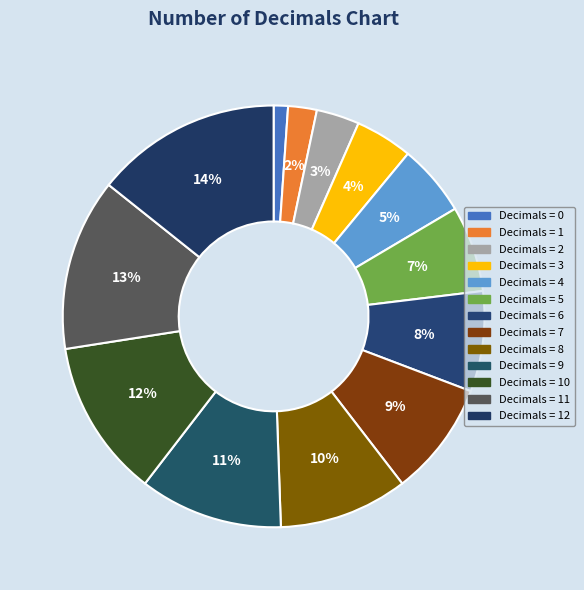

What is the largest slice in the pie chart?

num_of_decimals__12